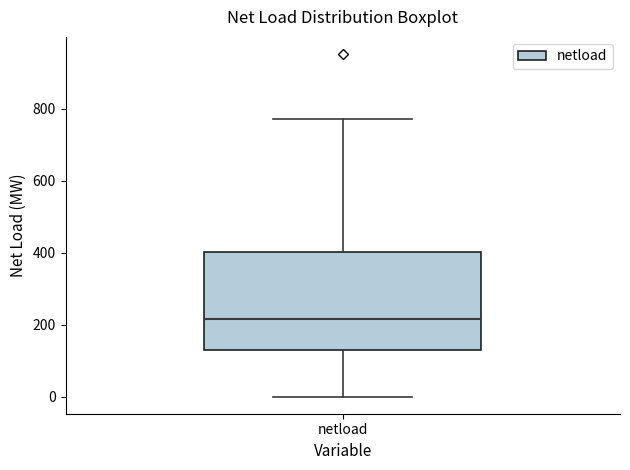

Read this box plot against the y-axis: the position of the median line, the range covered by the box, and the ends of both whiskers. The values are not printed on the chart, so give them approximately, as read against the axis.

median 220, box 120 to 400, whiskers 0 to 780